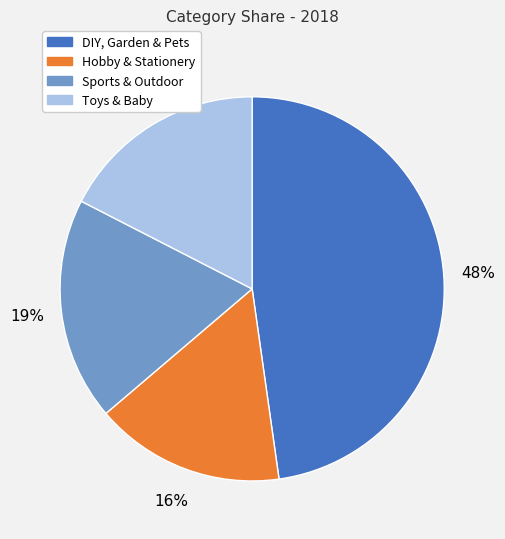

How many segments does this pie chart have?

4